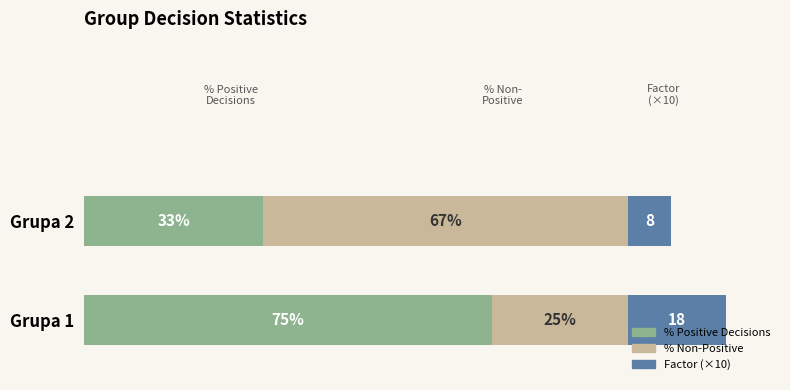

At which category is the sum across all series the highest?

Grupa 1